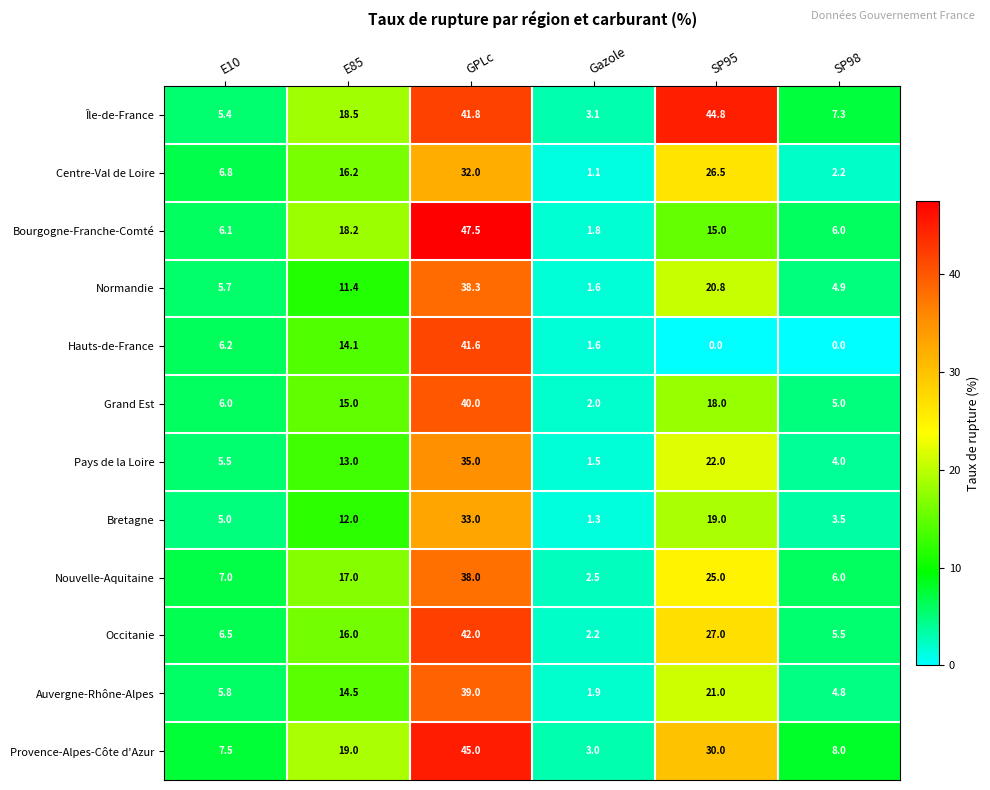

At how many categories does at least one series exceed 16?

3